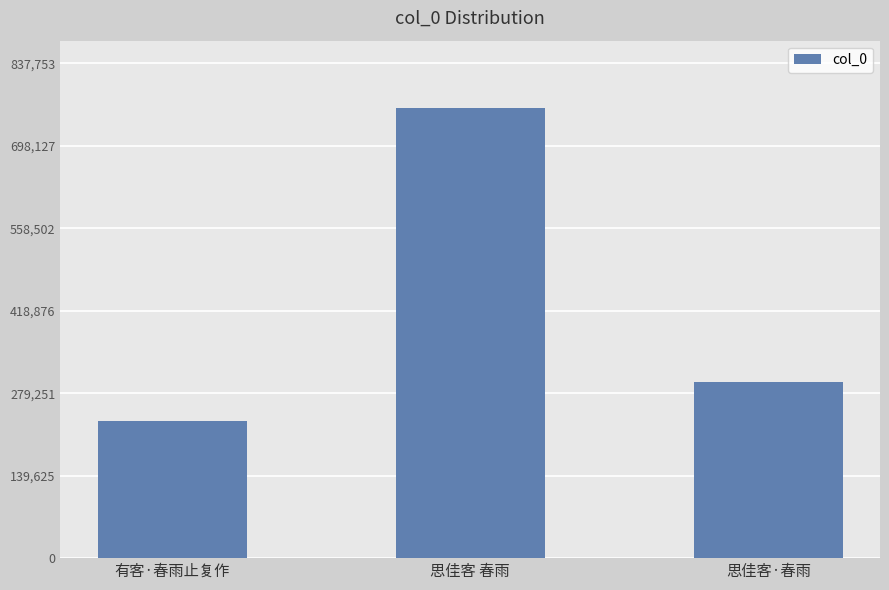

What is the greatest value displayed?

761594